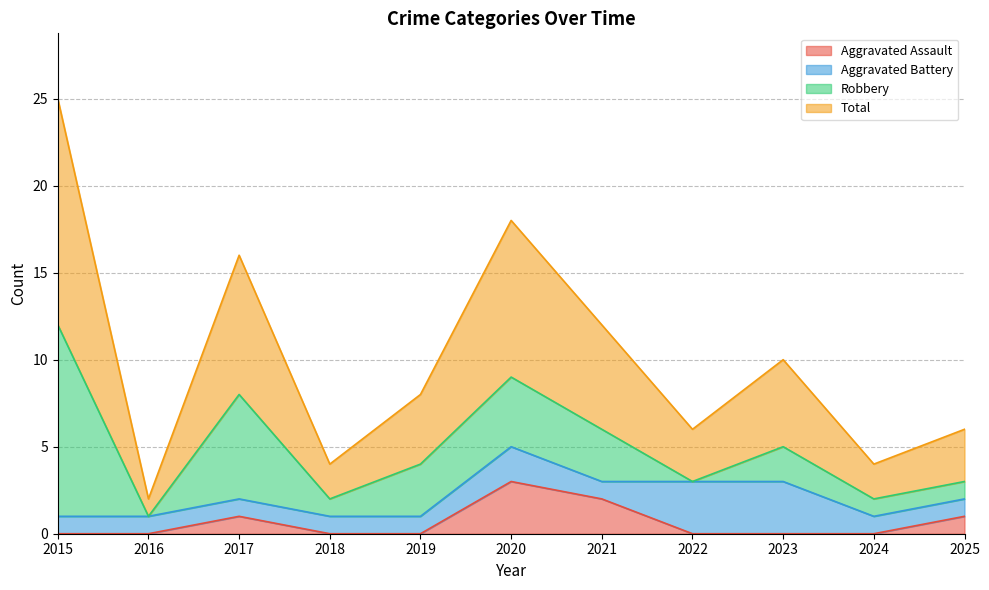

What is the value of the Total point at the 4th from the left?

4